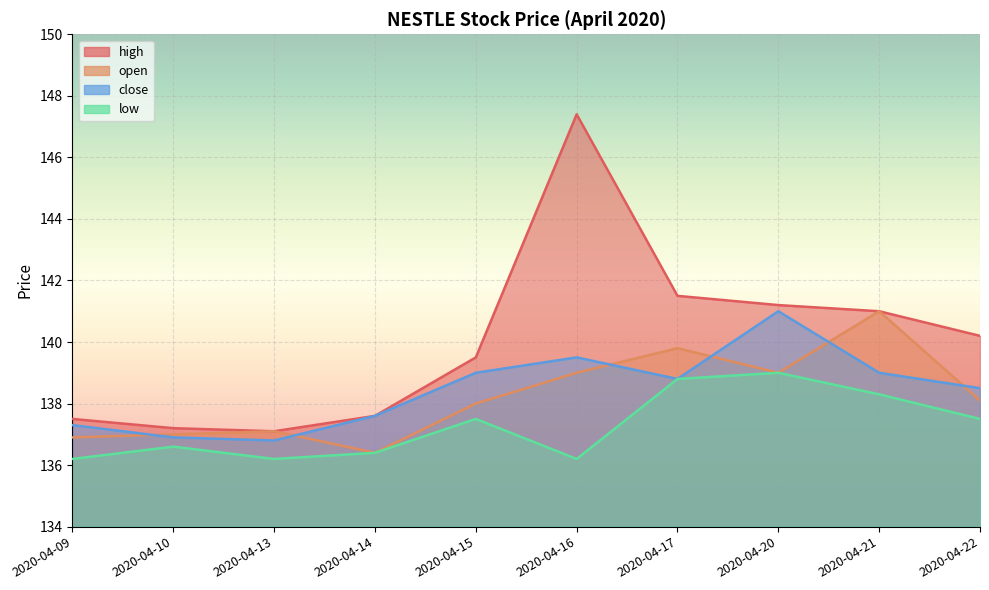

What is the difference between the second highest and second lowest values in the open series?

2.9